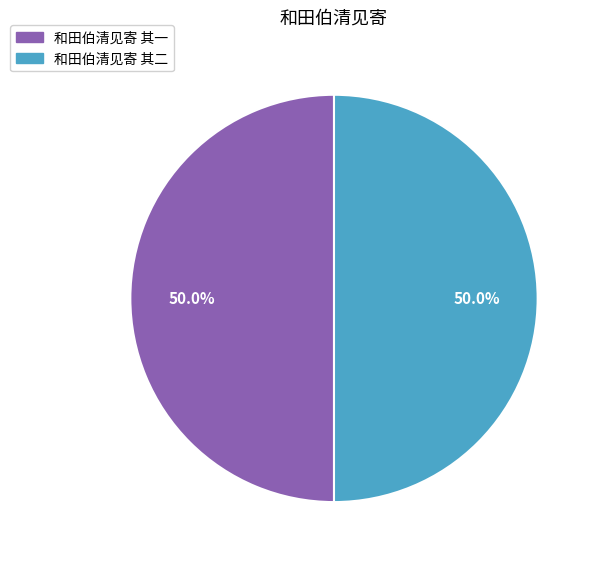

What is the ratio of the value at 和田伯清见寄 其一 to the value at 和田伯清见寄 其二?

1.0